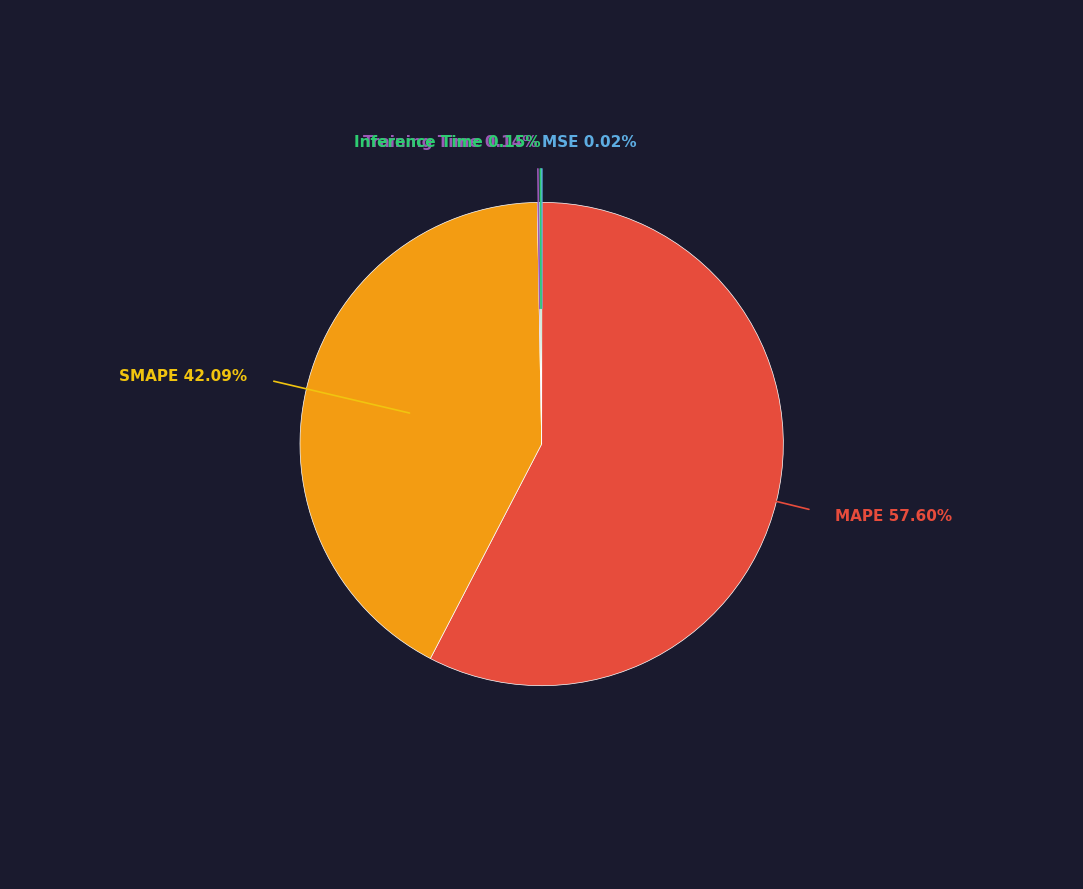

Which category has the biggest portion of the pie?

MAPE